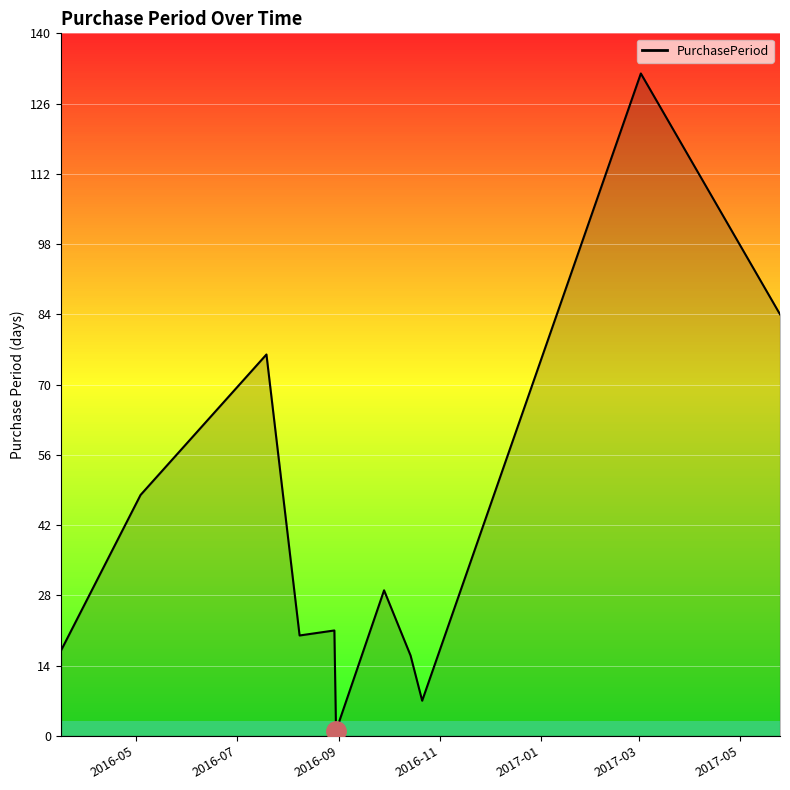

What is the average value?

41